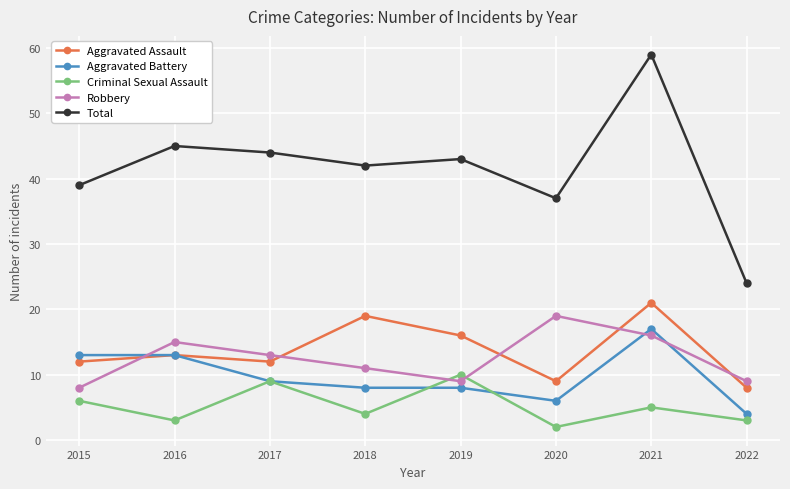

Where is the first local minimum for Robbery?

2019